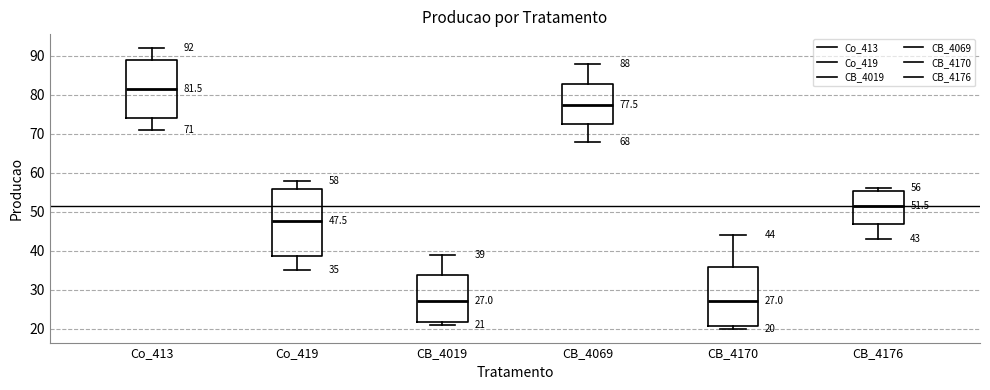

Which box is the tallest, from its lower edge to its upper edge?

Co_419